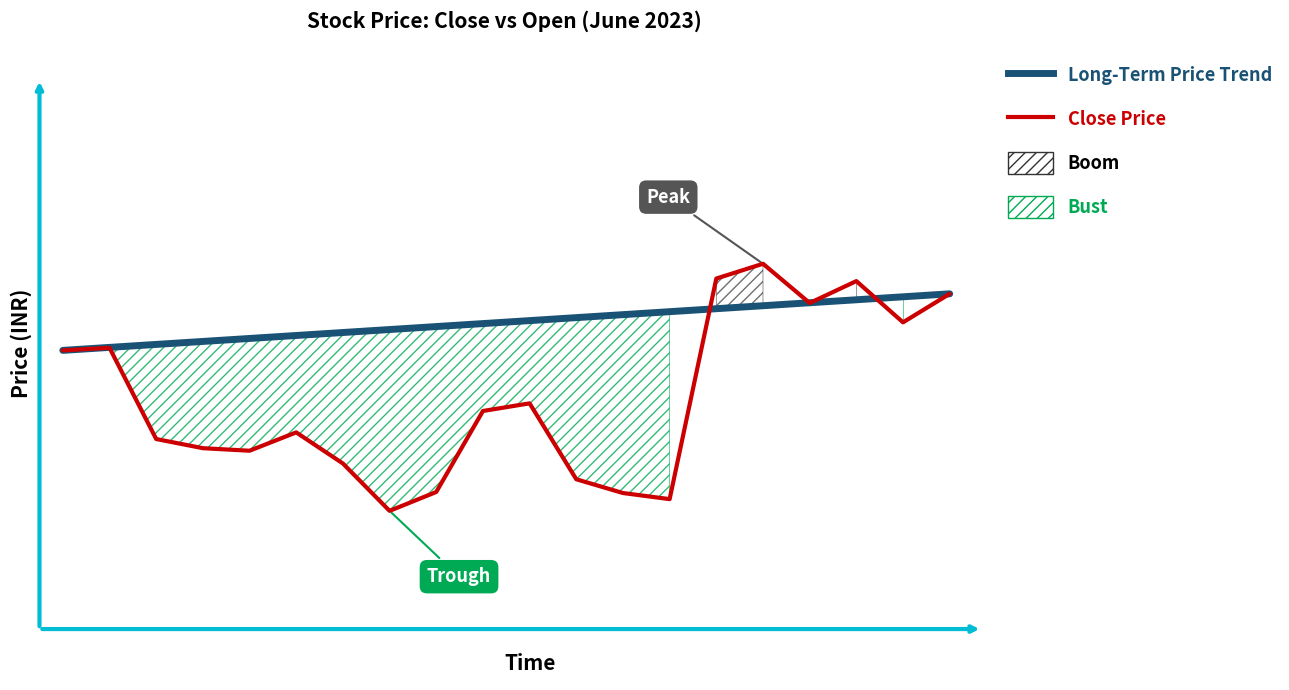

The value of Long-Term Price Trend at 2 is 277.5. True or false?

True